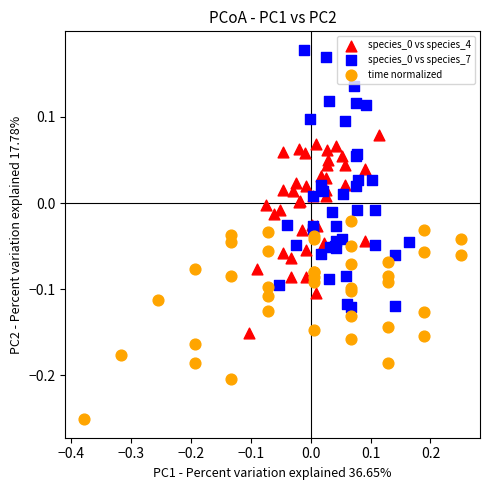

Which series contains the lowest Y value?

time normalized